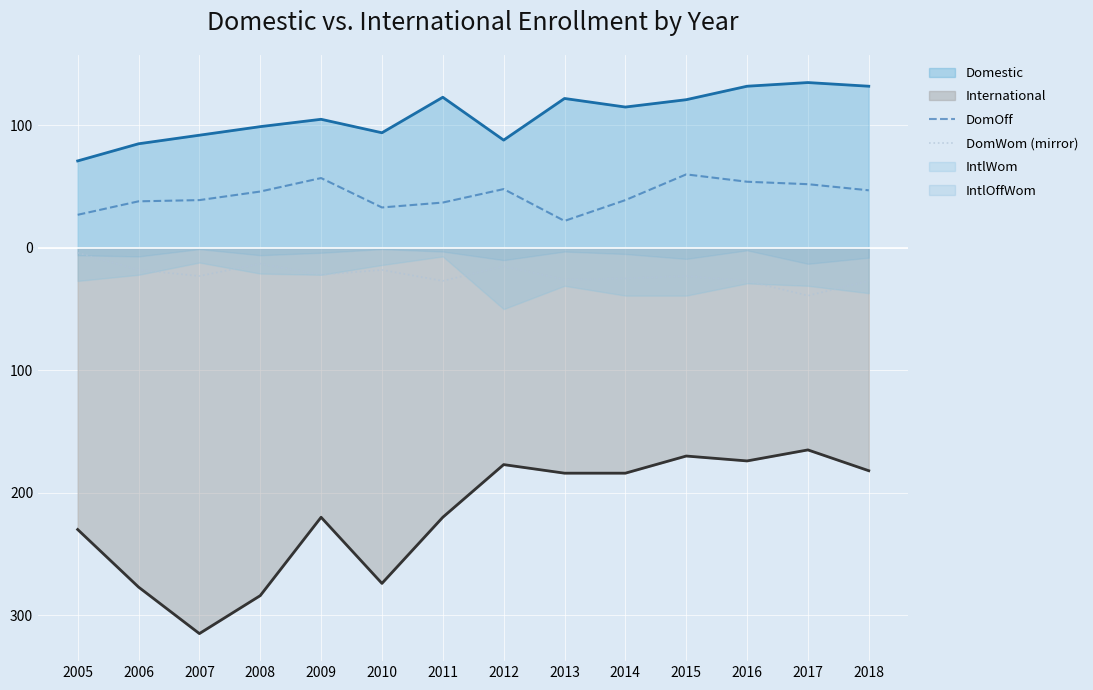

Where is DomOff nearest to the value 41?

2007